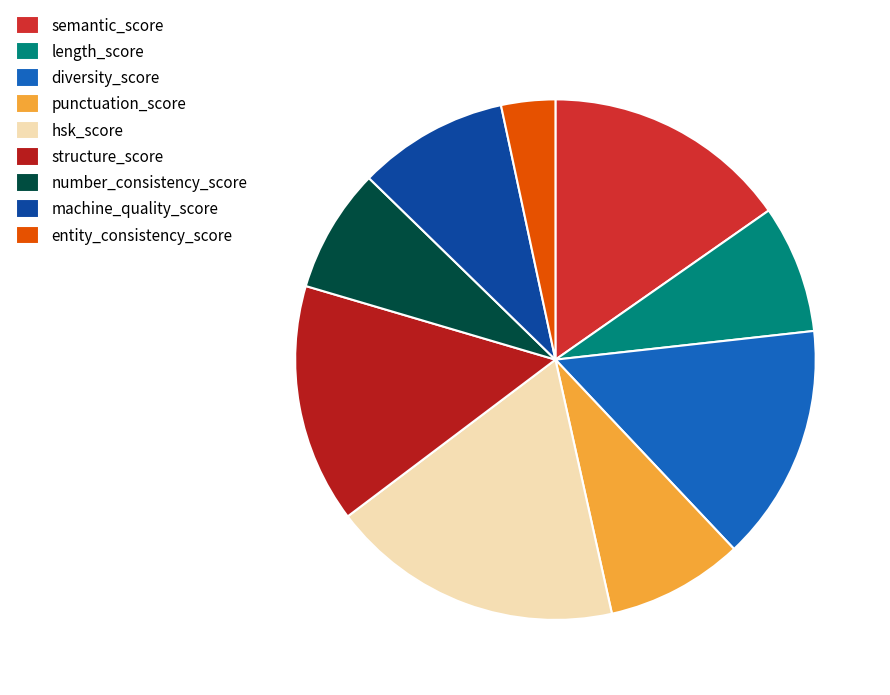

Is hsk_score the majority of the pie?

No